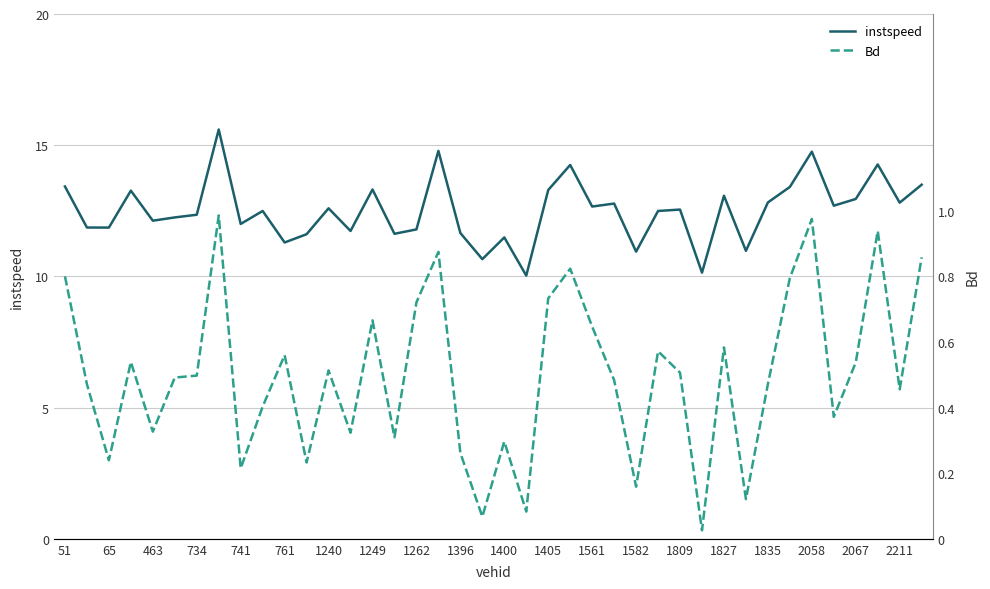

The value of instspeed at 1835 is 18.5. True or false?

False